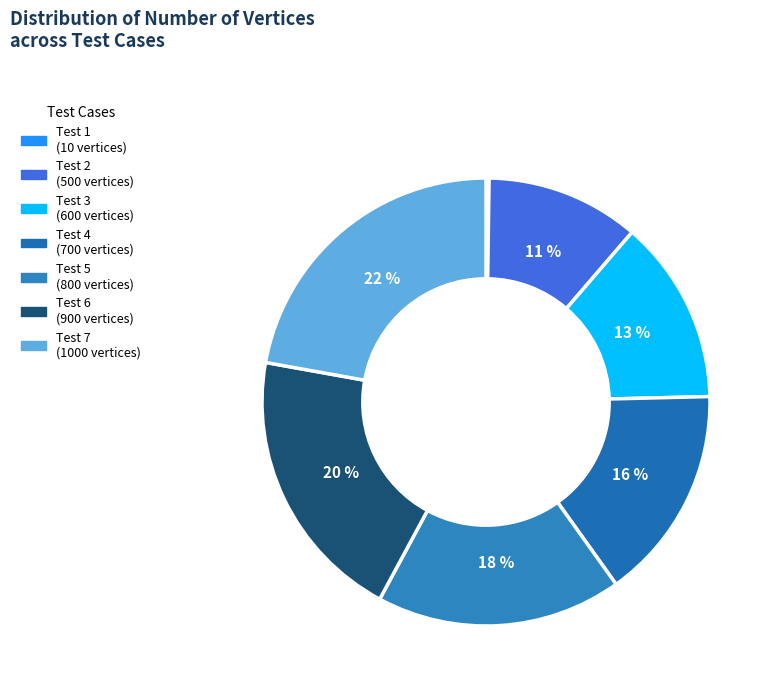

How many slices are in this pie chart?

7